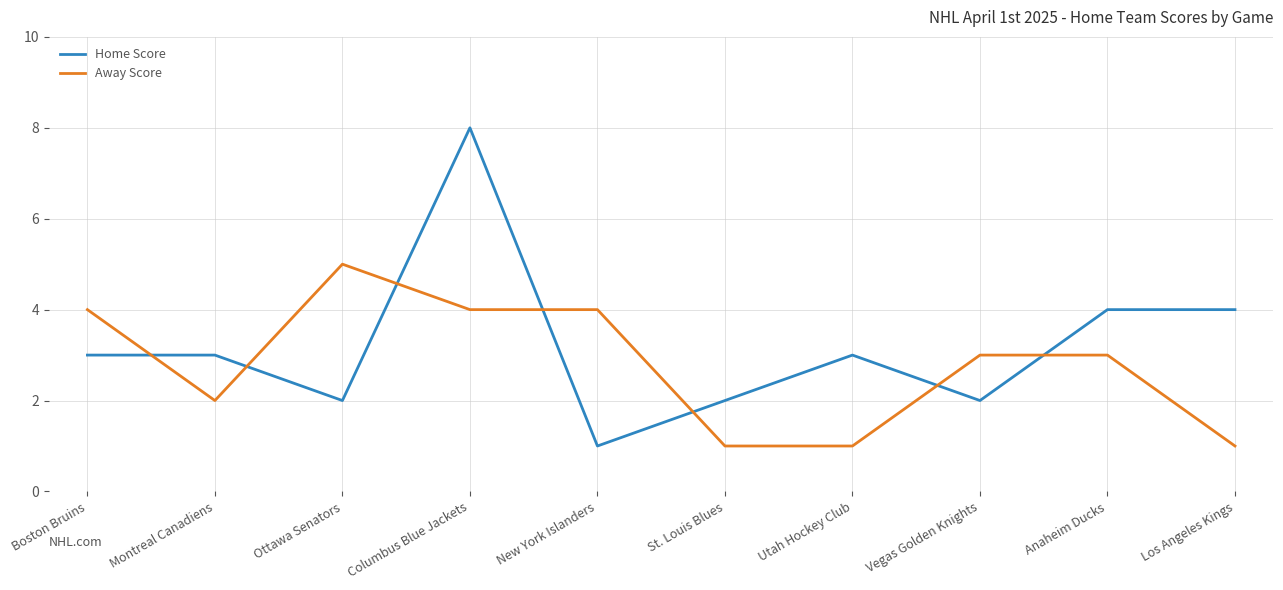

The Home Score series shows 2 at Vegas Golden Knights. True or false?

True